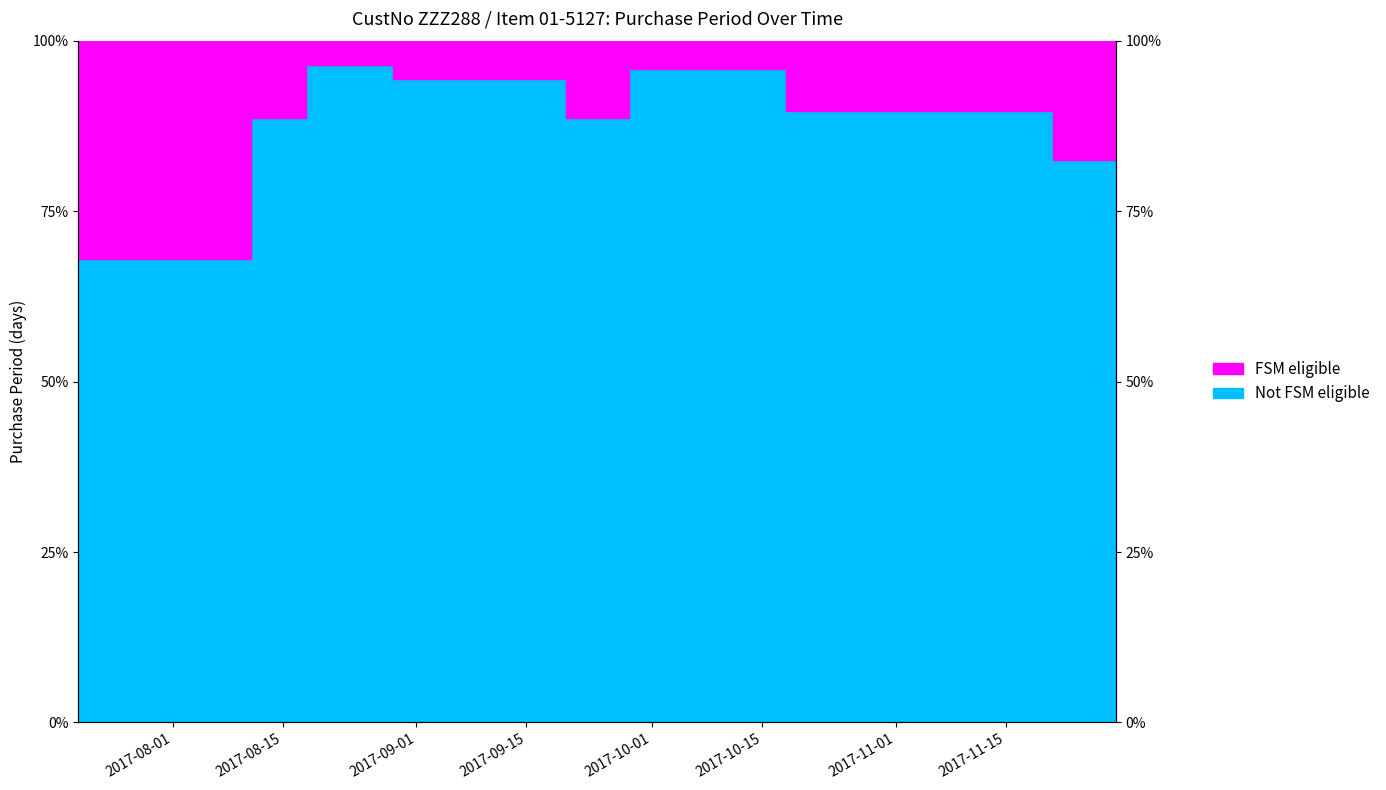

What is the greatest value displayed?

96.4